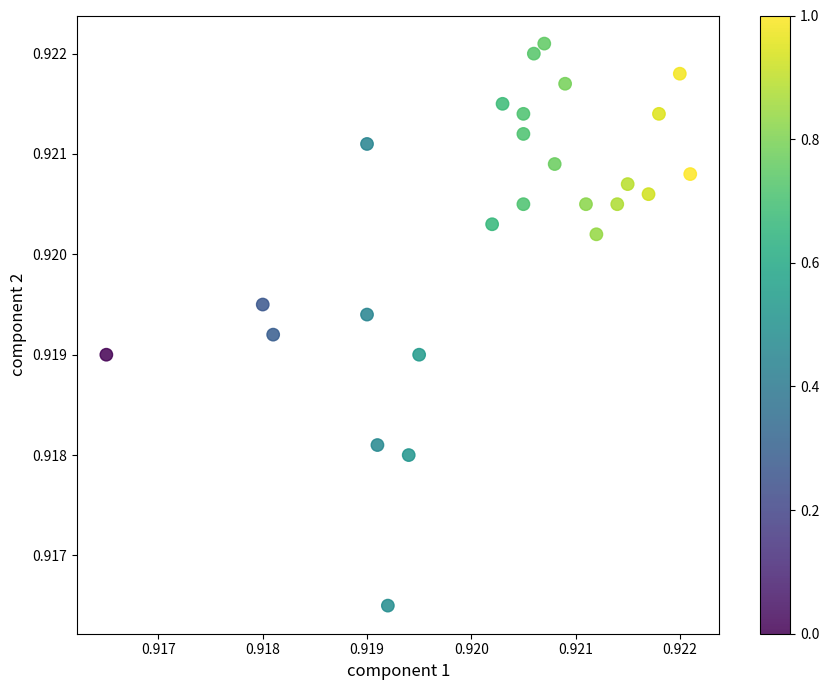

Count the number of points in this scatter plot.

26